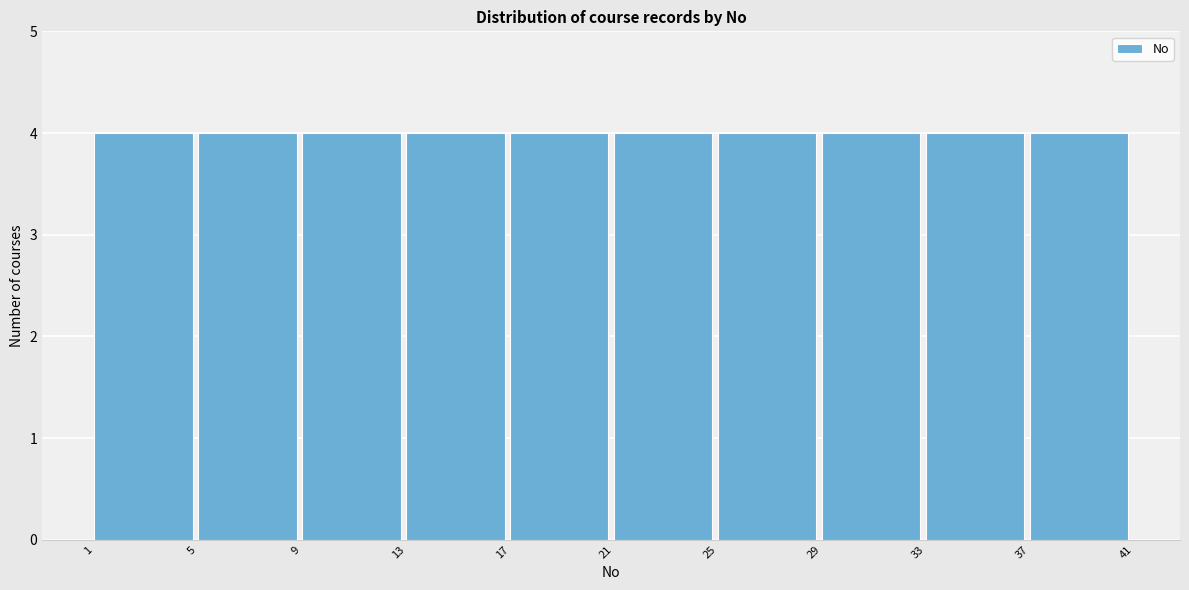

How tall is the bar that spans 17 to 21 on the x-axis? The values are not printed on the chart, so give them approximately, as read against the axis.

4